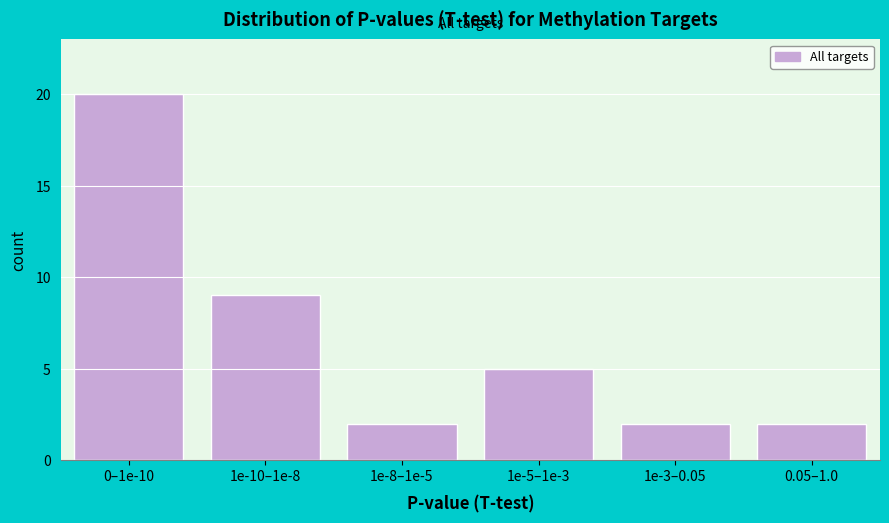

Reading right to left, list all the values displayed in this chart.

0.05–1.0=2	1e-3–0.05=2	1e-5–1e-3=5	1e-8–1e-5=2	1e-10–1e-8=9	0–1e-10=20